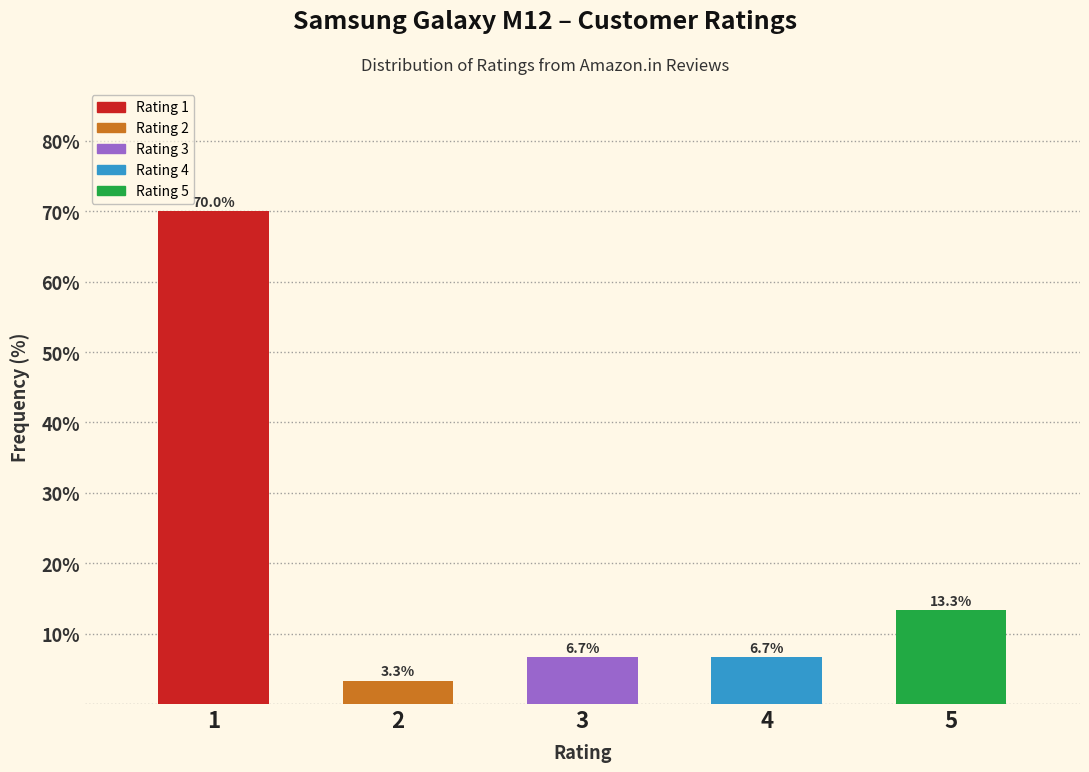

Reading left to right, what are all the values shown in this chart?

1=70.0	2=3.3	3=6.7	4=6.7	5=13.3